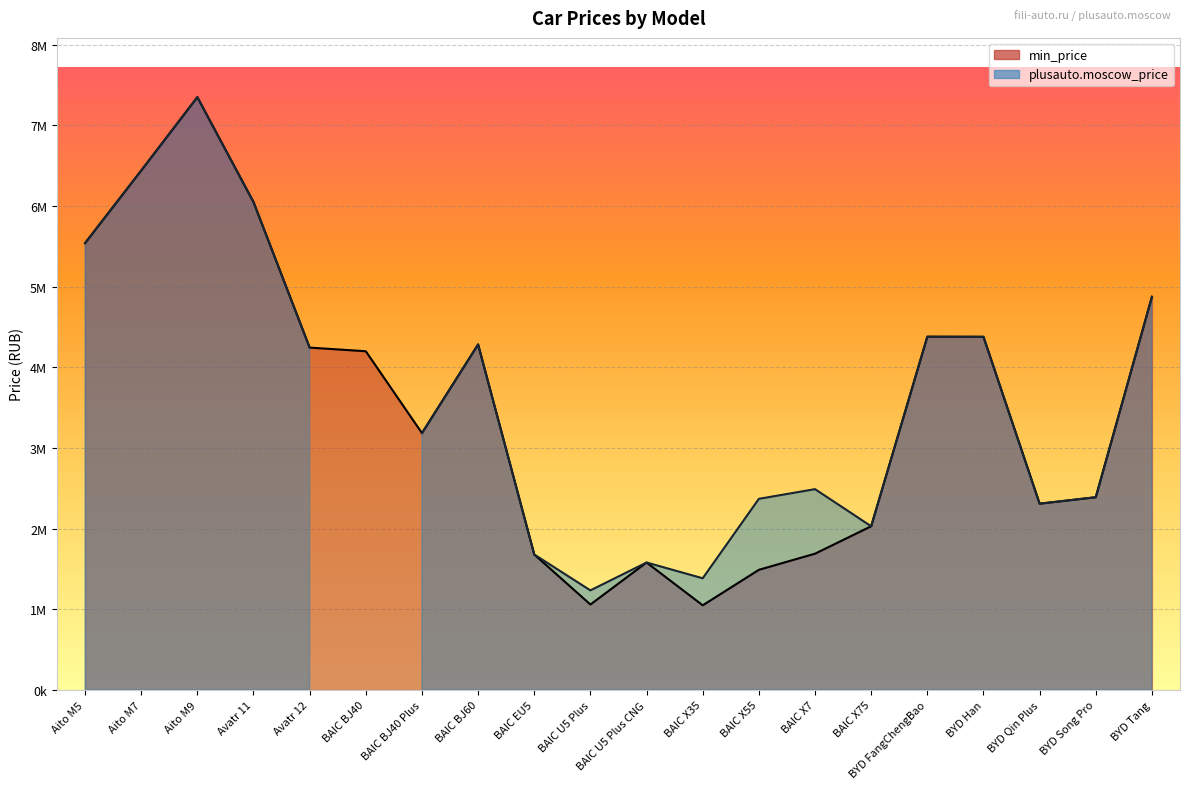

What is the label of the 7th point from the left?

BAIC BJ40 Plus